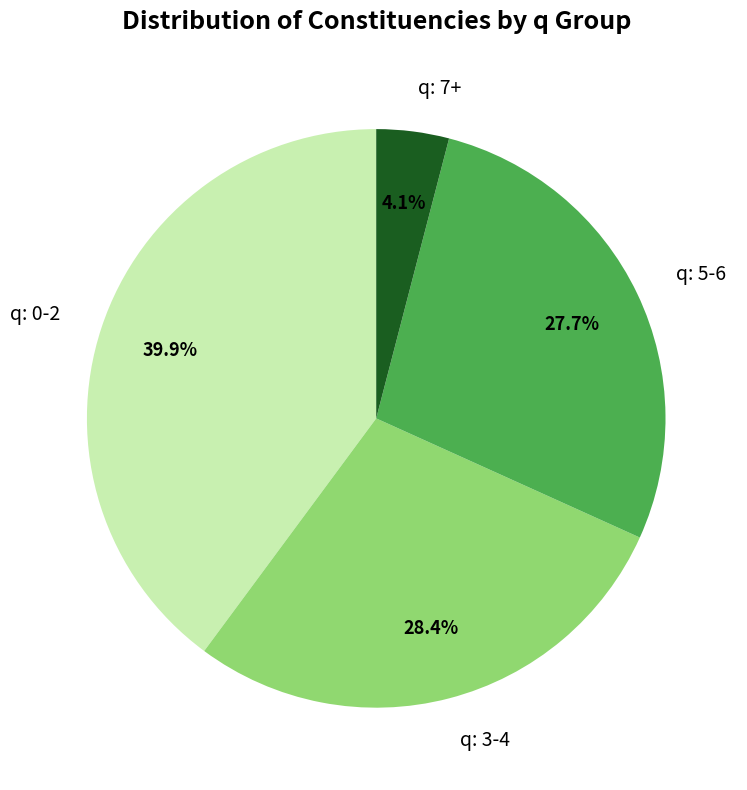

How much of the chart is everything except q: 3-4?

71.6%